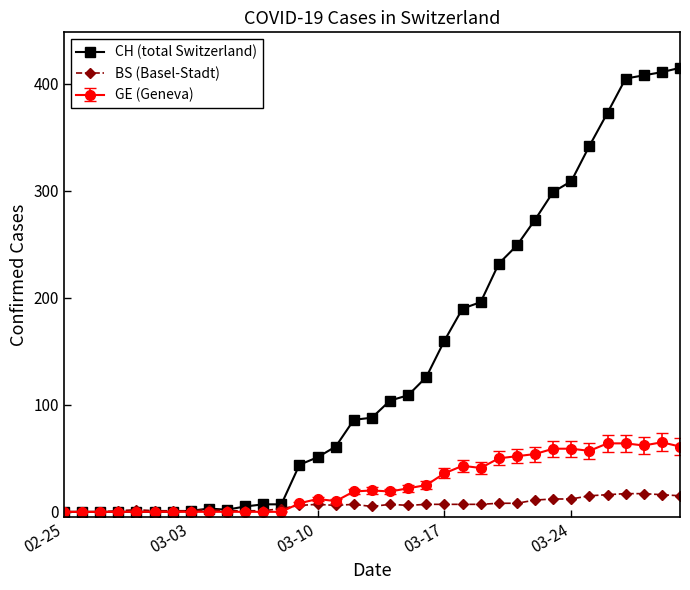

What is the greatest value displayed?

415